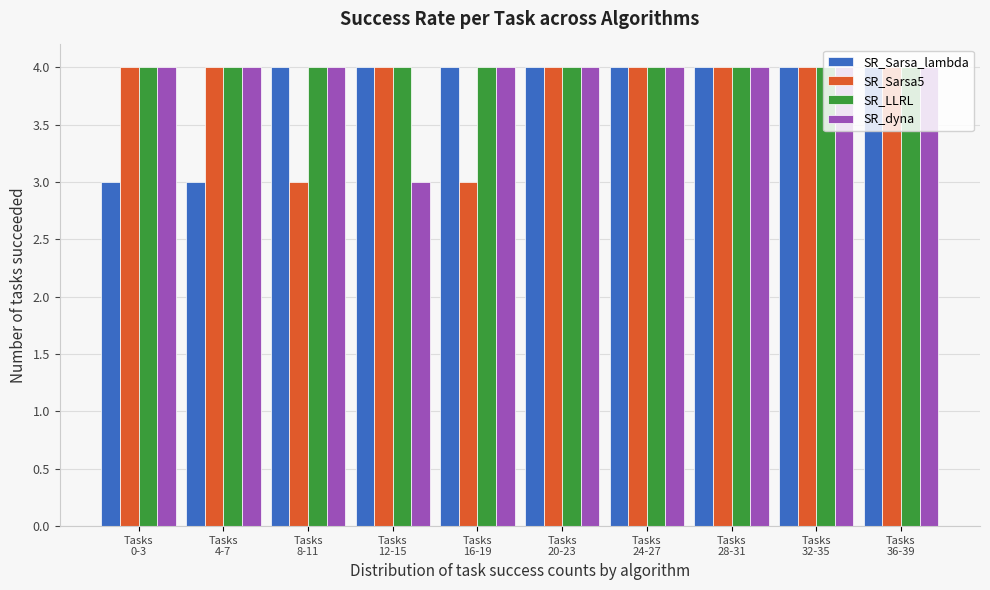

What is the smallest value displayed?

3